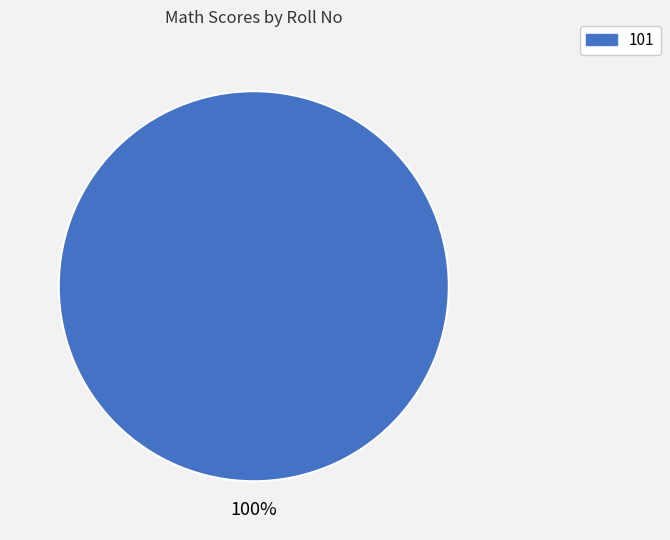

The 101 slice represents 100% of the pie. True or false?

True